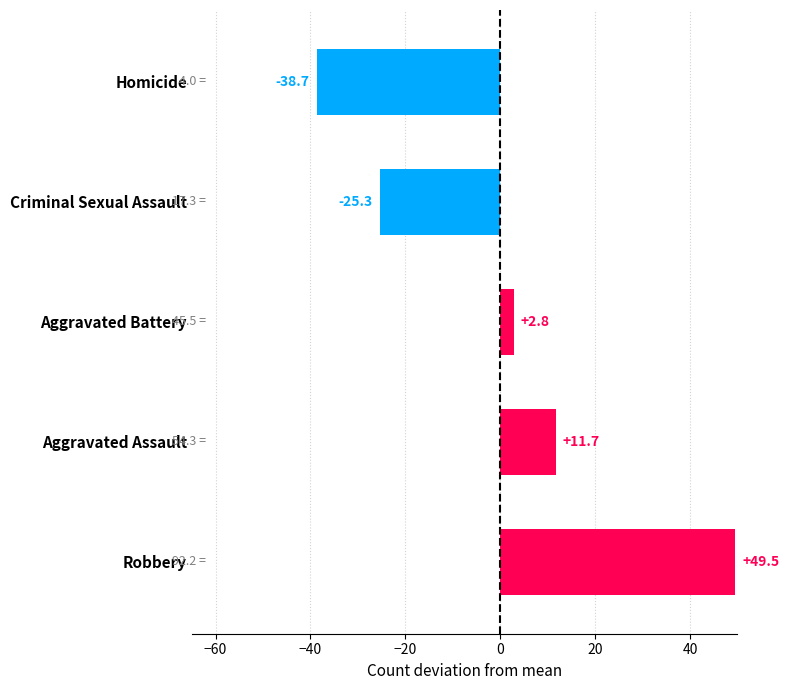

List the labels in order of value, smallest first.

Homicide, Criminal Sexual Assault, Aggravated Battery, Aggravated Assault, Robbery